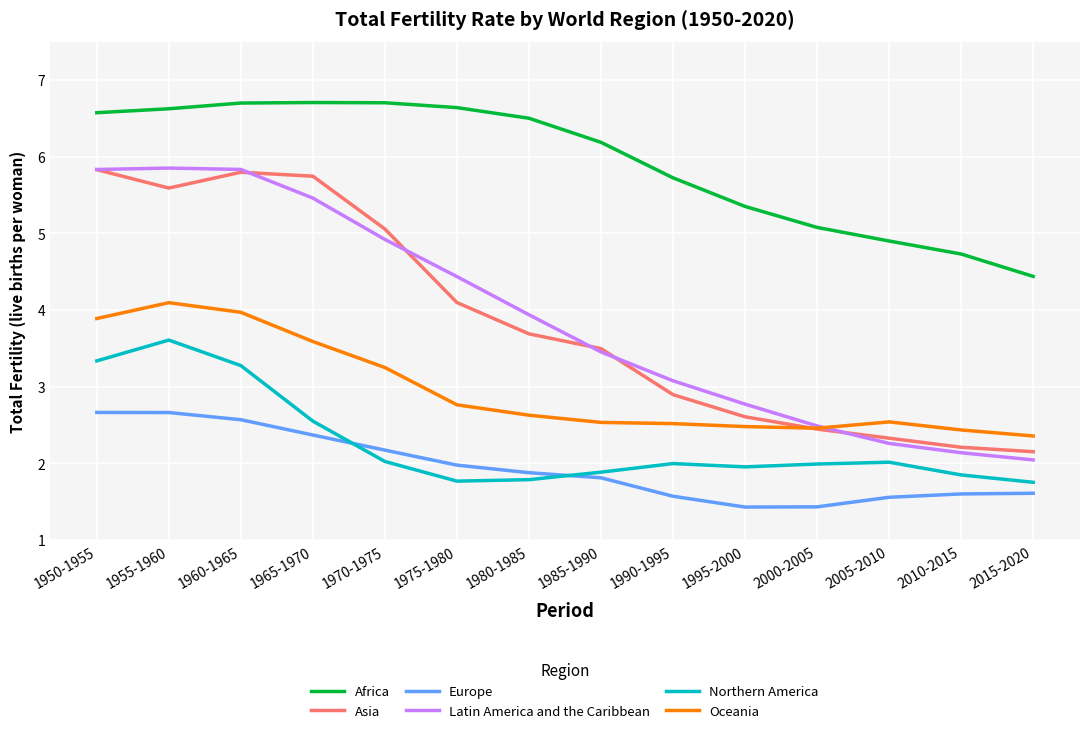

What is the minimum value shown in the chart?

1.4